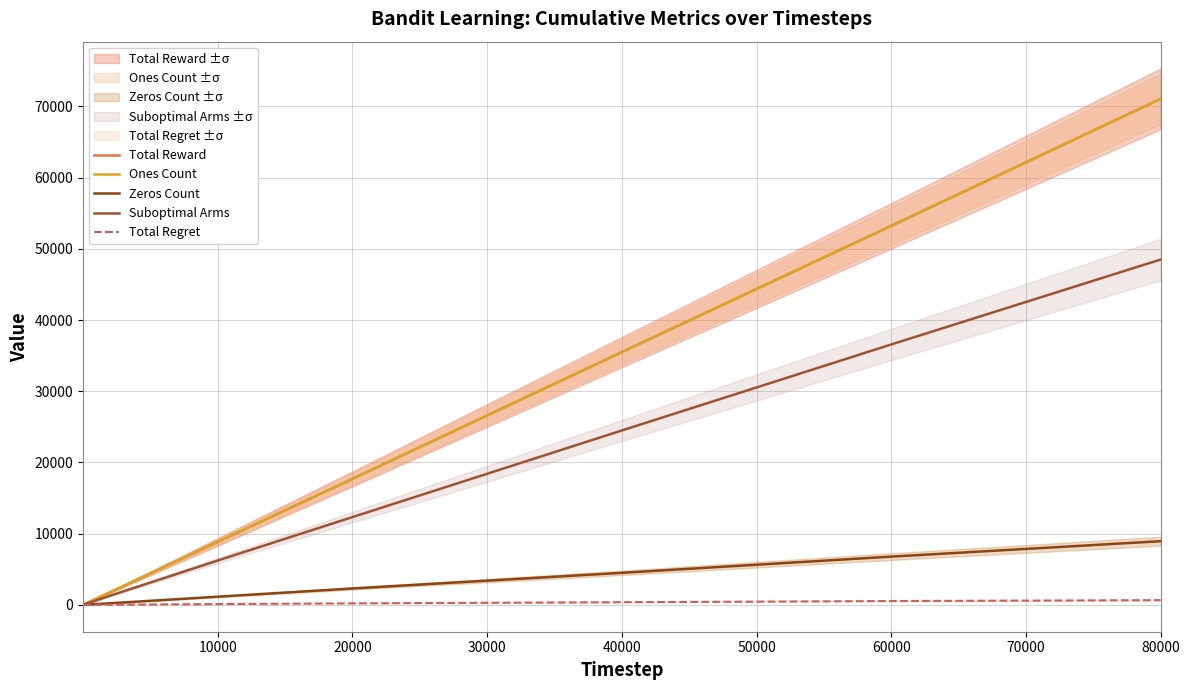

At 20000, list the series in order from smallest to largest.

Total Regret, Zeros Count, Suboptimal Arms, Total Reward, Ones Count